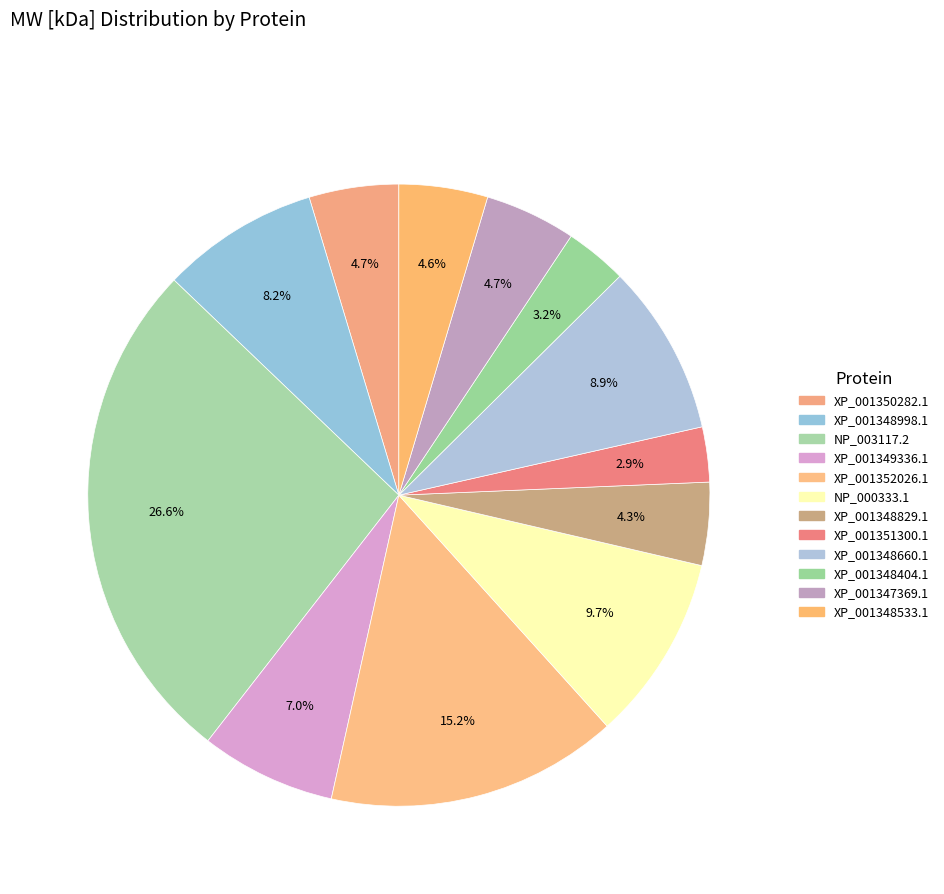

Rank the categories by value from lowest to highest.

XP_001351300.1, XP_001348404.1, XP_001348829.1, XP_001348533.1, XP_001350282.1, XP_001347369.1, XP_001349336.1, XP_001348998.1, XP_001348660.1, NP_000333.1, XP_001352026.1, NP_003117.2